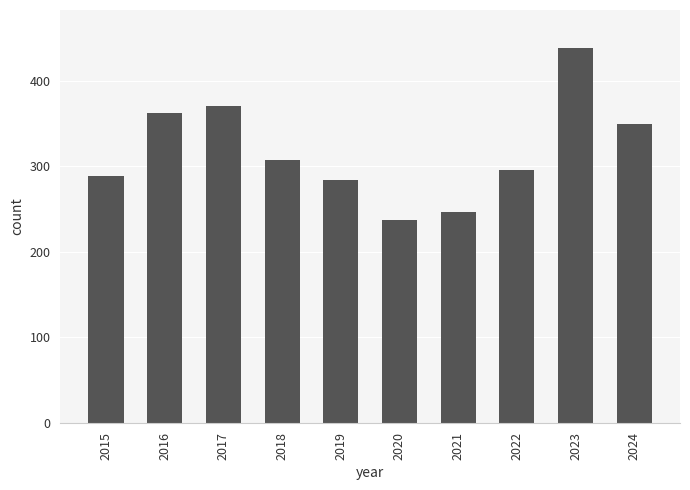

At which label is the value closest to 338?

2024